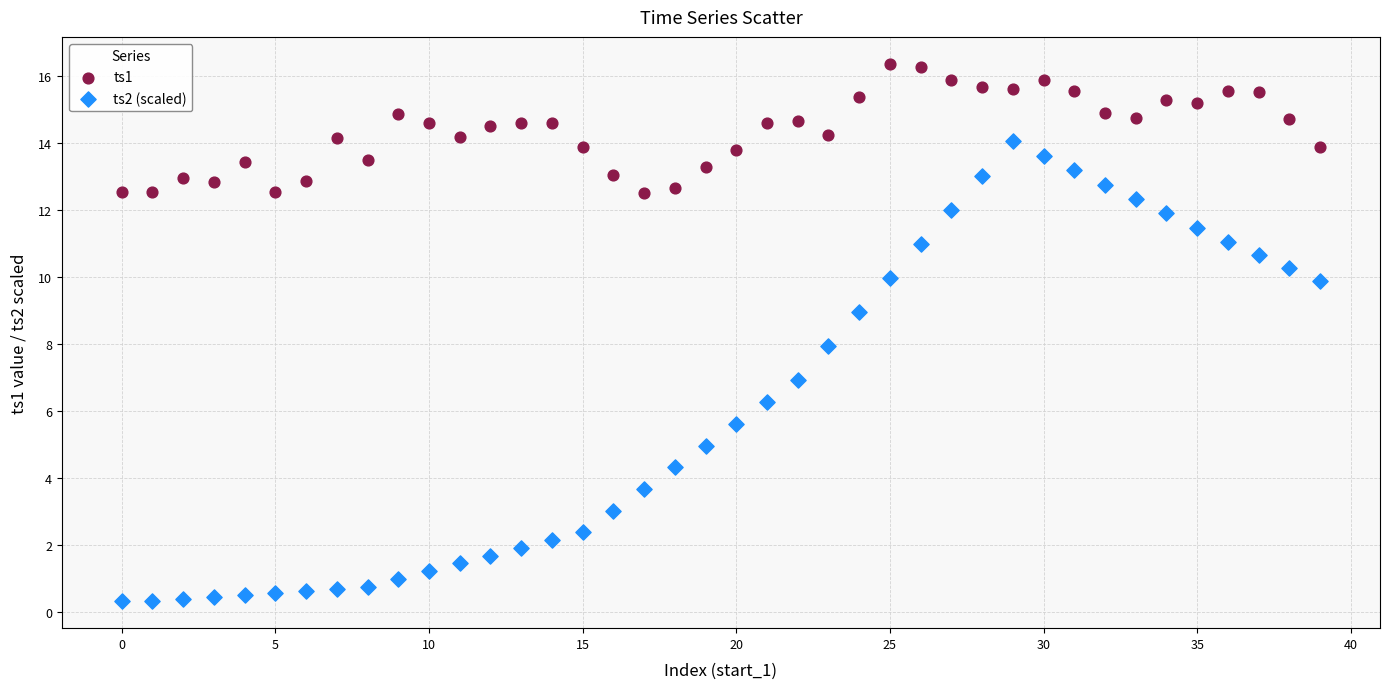

What are all the series names shown in the legend?

ts1, ts2 (scaled)